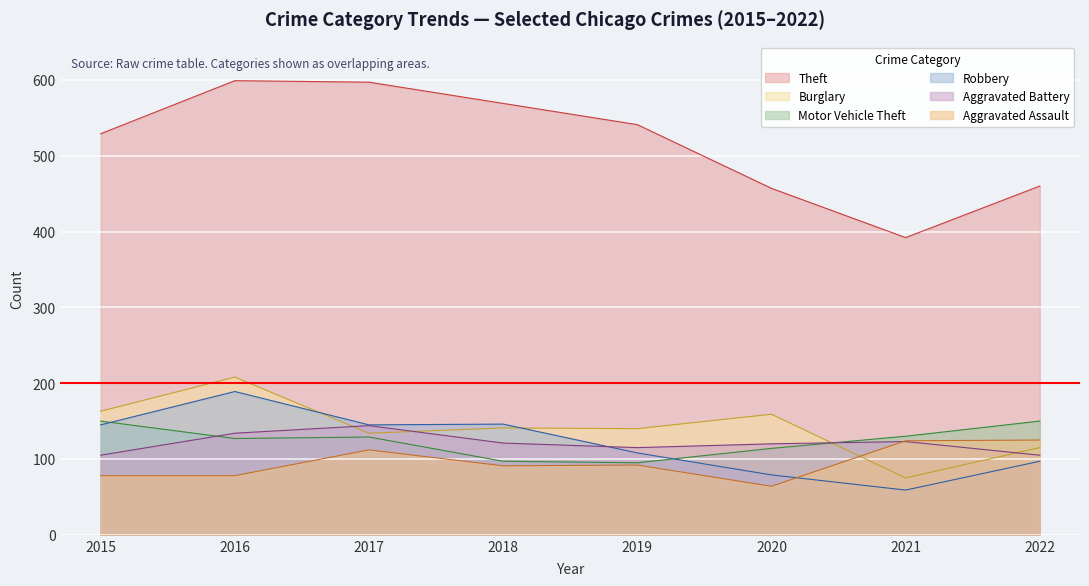

Between 2022 and 2021, which is larger?

2022